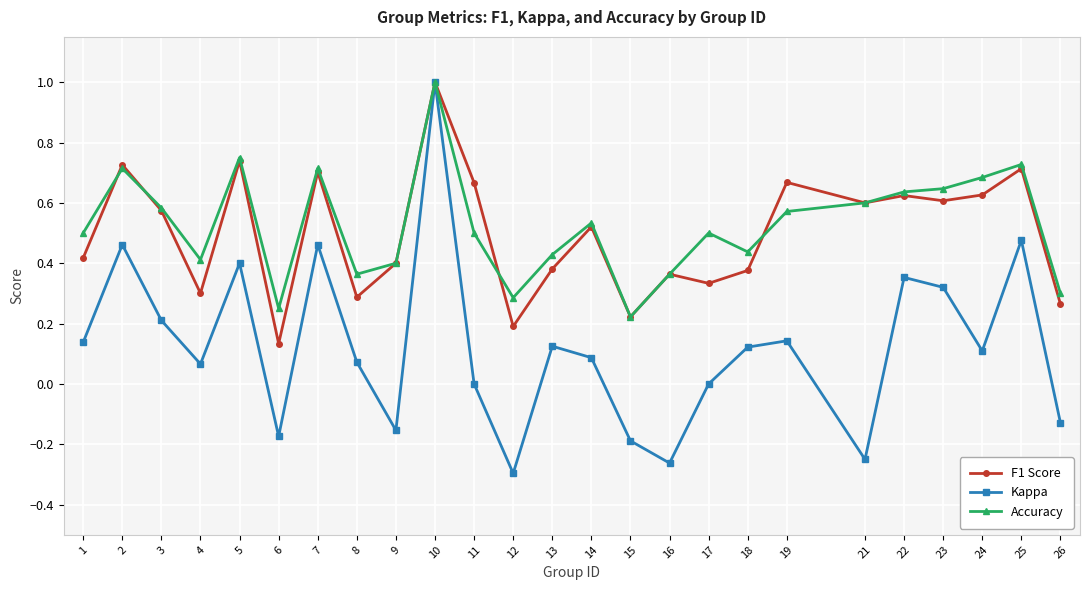

At which category is the sum across all series the highest?

10